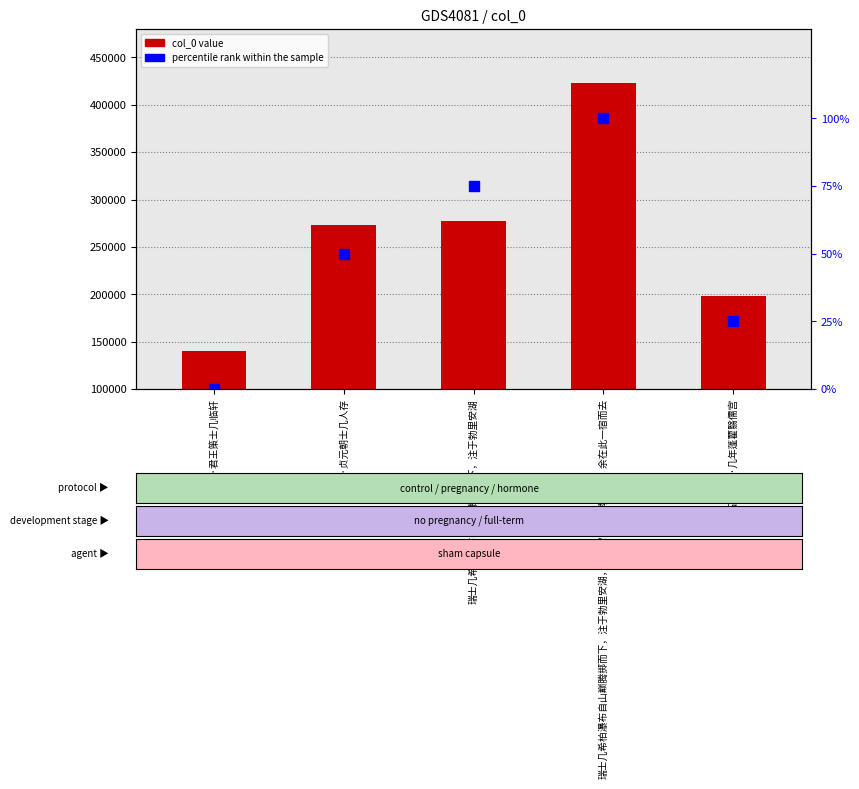

What is the difference between the highest and lowest values at 生日·贞元朝士几人存?

272878